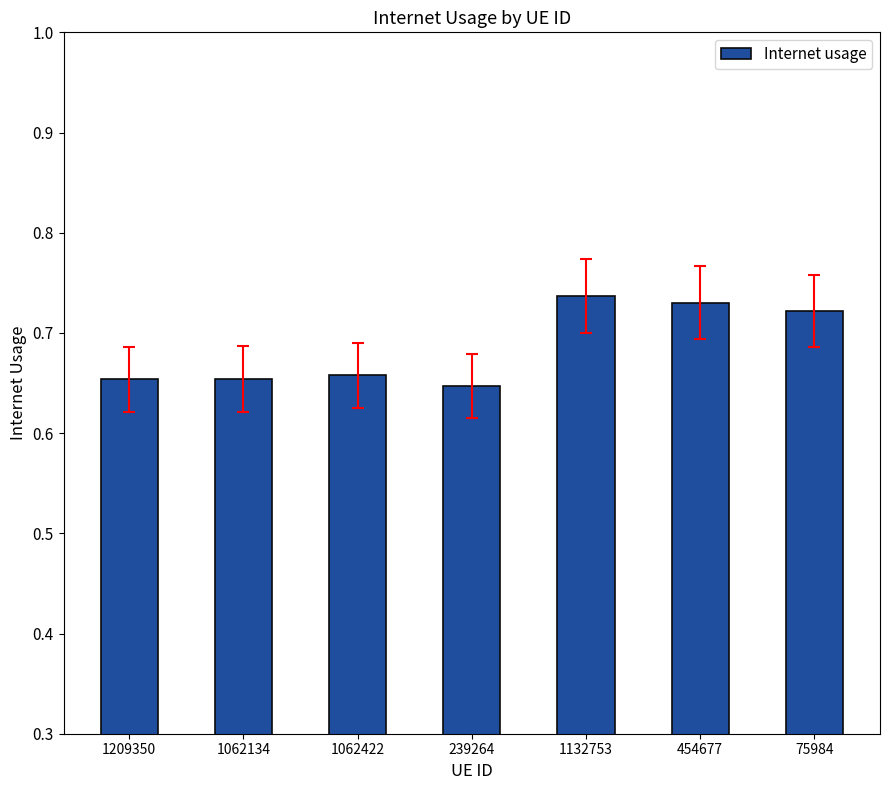

What position from the right is 75984?

1